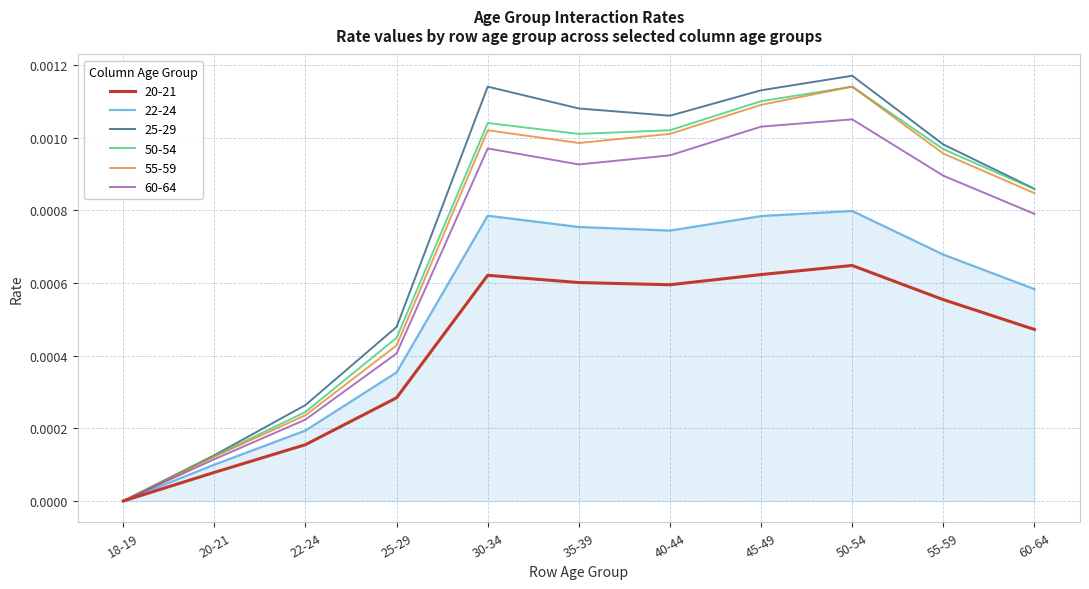

List the labels in order of 60-64 value, smallest first.

18-19, 20-21, 22-24, 25-29, 60-64, 55-59, 35-39, 40-44, 30-34, 45-49, 50-54